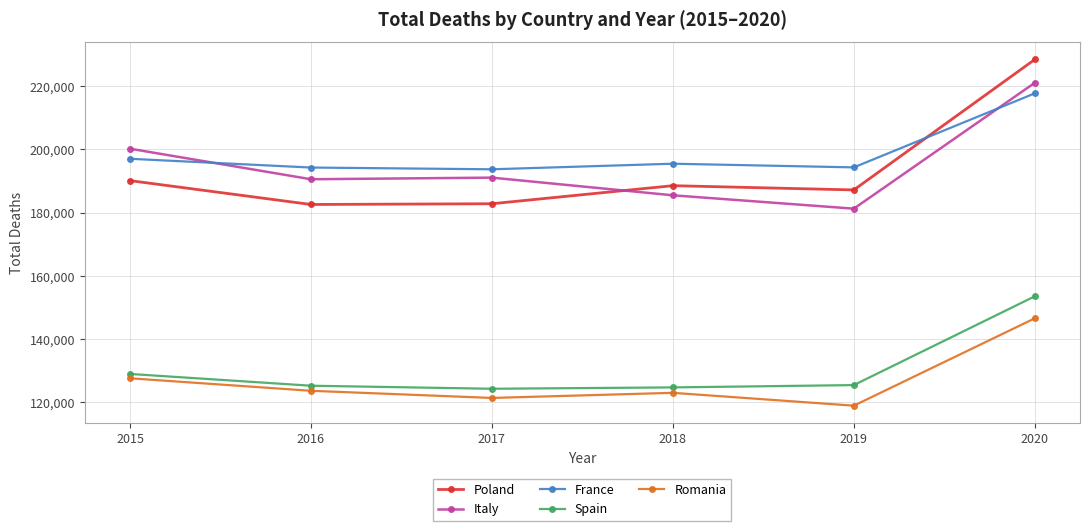

How many interior local peaks does the Romania series have?

1